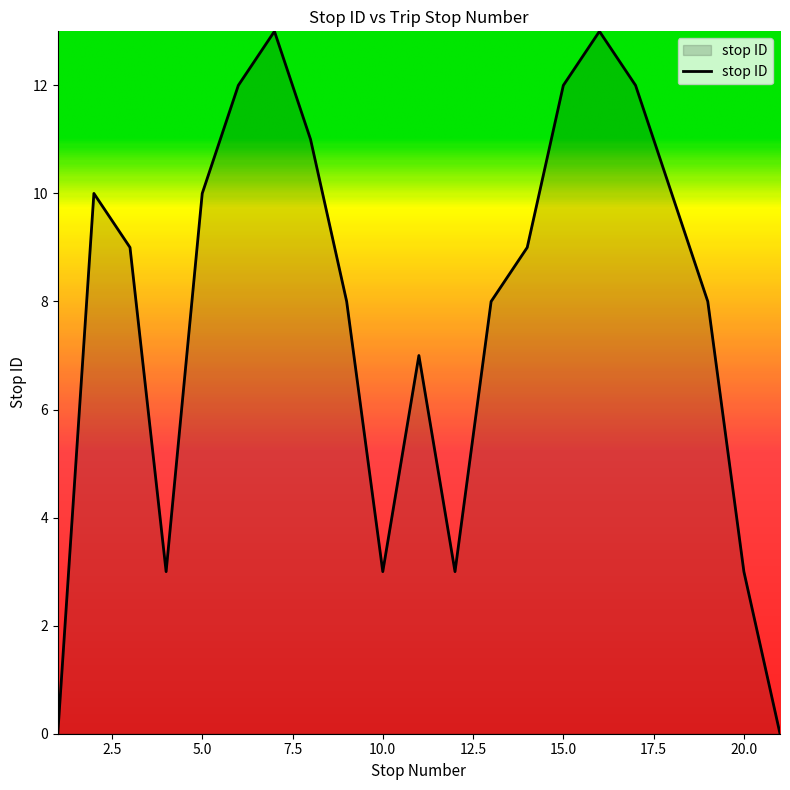

What is the difference between the maximum and minimum values?

13